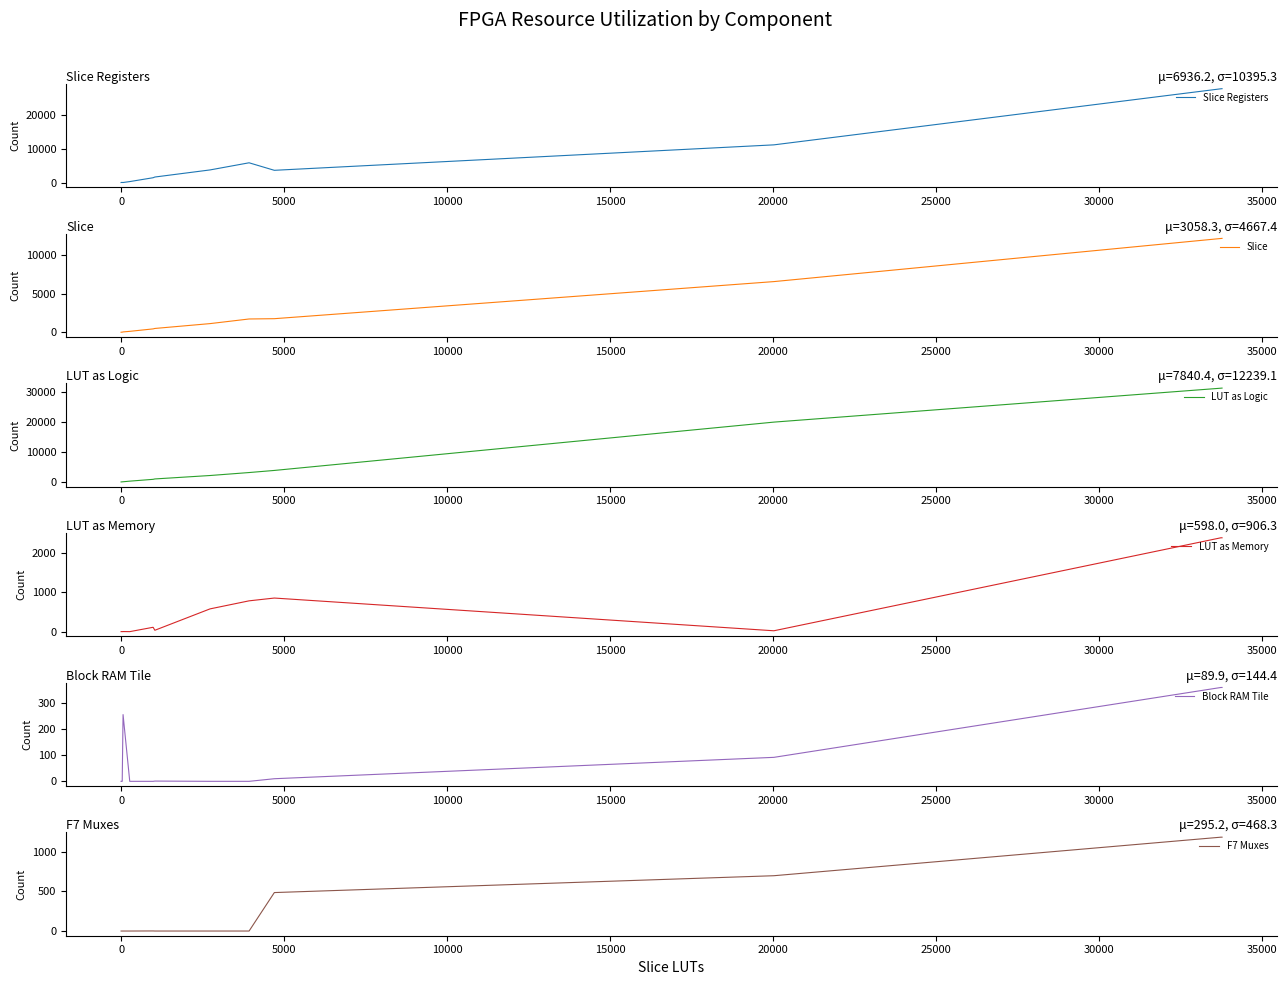

The value of Block RAM Tile at 13 is 157. True or false?

False